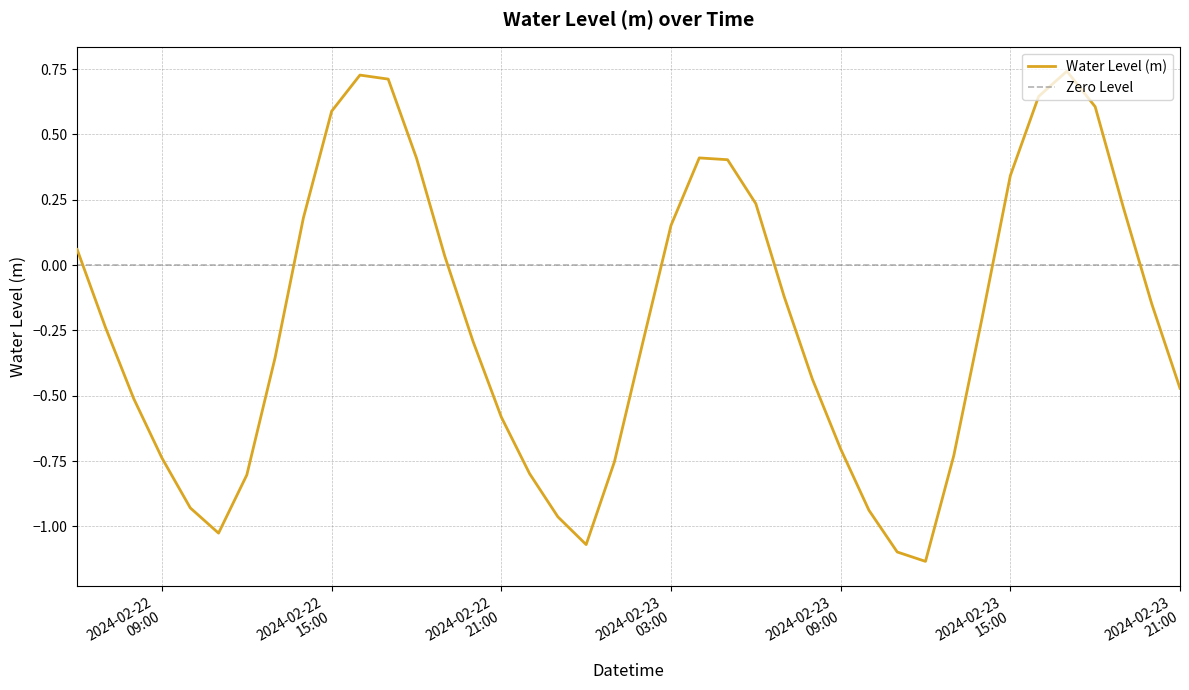

List the labels in order of value, largest first.

2024-02-23 17:00:00, 2024-02-22 16:00:00, 2024-02-22 17:00:00, 2024-02-23 16:00:00, 2024-02-23 18:00:00, 2024-02-22 15:00:00, 2024-02-23 04:00:00, 2024-02-22 18:00:00, 2024-02-23 05:00:00, 2024-02-23 15:00:00, 2024-02-23 06:00:00, 2024-02-23 19:00:00, 2024-02-22 14:00:00, 2024-02-23 03:00:00, 2024-02-22 06:00:00, 2024-02-22 19:00:00, 2024-02-23 07:00:00, 2024-02-23 20:00:00, 2024-02-23 14:00:00, 2024-02-22 07:00:00, 2024-02-22 20:00:00, 2024-02-23 02:00:00, 2024-02-22 13:00:00, 2024-02-23 08:00:00, 2024-02-23 21:00:00, 2024-02-22 08:00:00, 2024-02-22 21:00:00, 2024-02-23 09:00:00, 2024-02-23 13:00:00, 2024-02-22 09:00:00, 2024-02-23 01:00:00, 2024-02-22 22:00:00, 2024-02-22 12:00:00, 2024-02-22 10:00:00, 2024-02-23 10:00:00, 2024-02-22 23:00:00, 2024-02-22 11:00:00, 2024-02-23 00:00:00, 2024-02-23 11:00:00, 2024-02-23 12:00:00